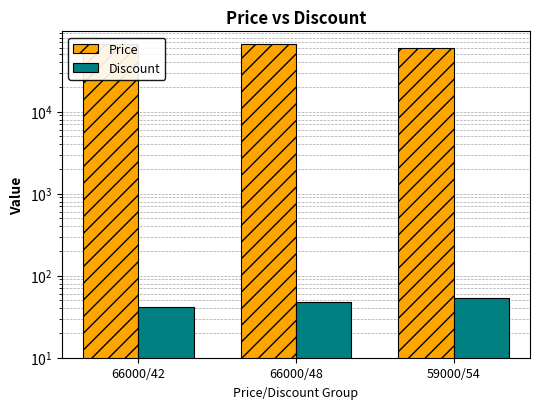

List the series in order of their peak value, lowest first.

Discount, Price